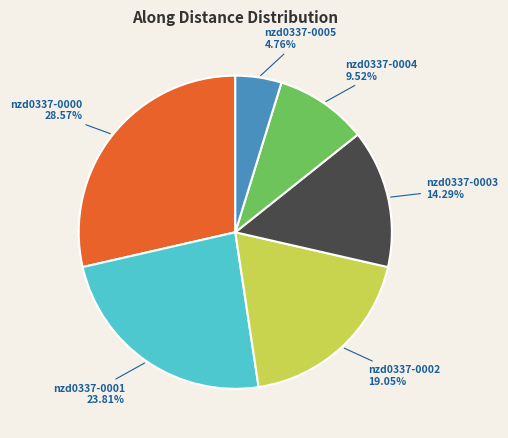

Which slice is the largest?

nzd0337-0000